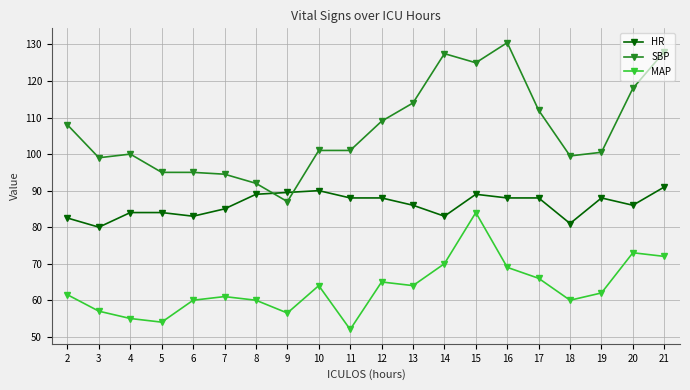

Reading left to right, extract all data points from this chart.

HR: 82.5	80.0	84.0	84.0	83.0	85.0	89.0	89.5	90.0	88.0	88.0	86.0	83.0	89.0	88.0	88.0	81.0	88.0	86.0	91.0
SBP: 108.0	99.0	100.0	95.0	95.0	94.5	92.0	87.0	101.0	101.0	109.0	114.0	127.5	125.0	130.5	112.0	99.5	100.5	118.0	128.0
MAP: 61.5	57.0	55.0	54.0	60.0	61.0	60.0	56.5	64.0	52.0	65.0	64.0	70.0	84.0	69.0	66.0	60.0	62.0	73.0	72.0